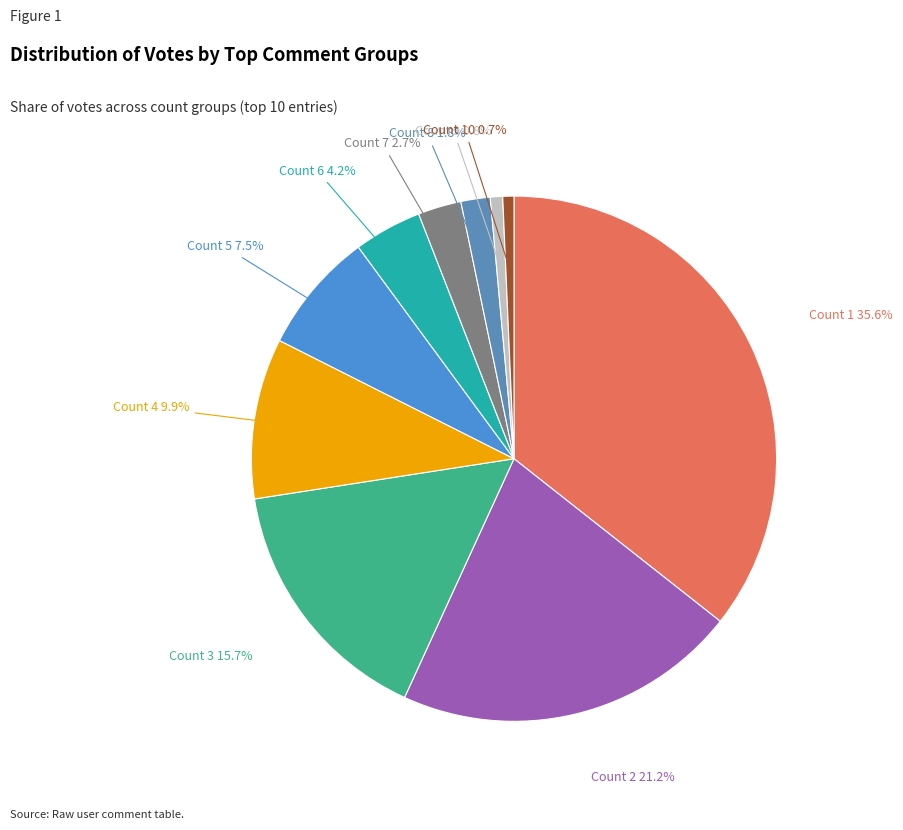

Which category has the biggest portion of the pie?

Count 1